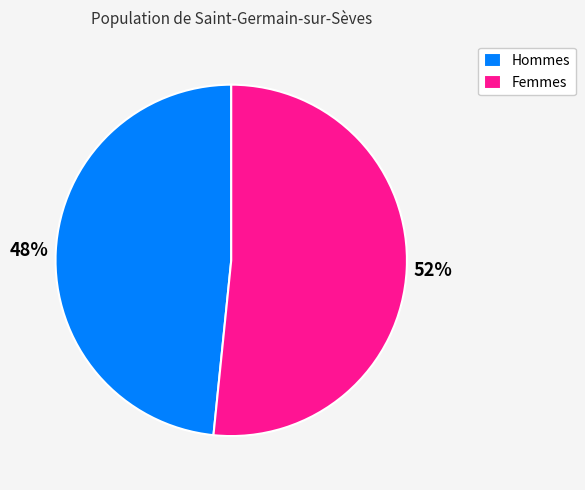

To the nearest percent, what is the combined percentage of Femmes and Hommes?

100%